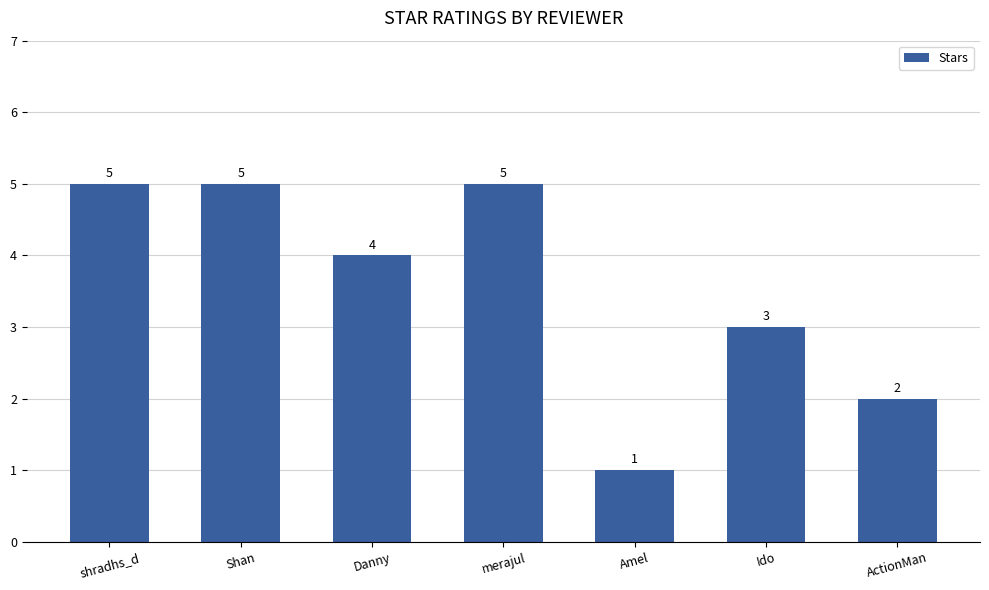

What is the sum of all values?

25